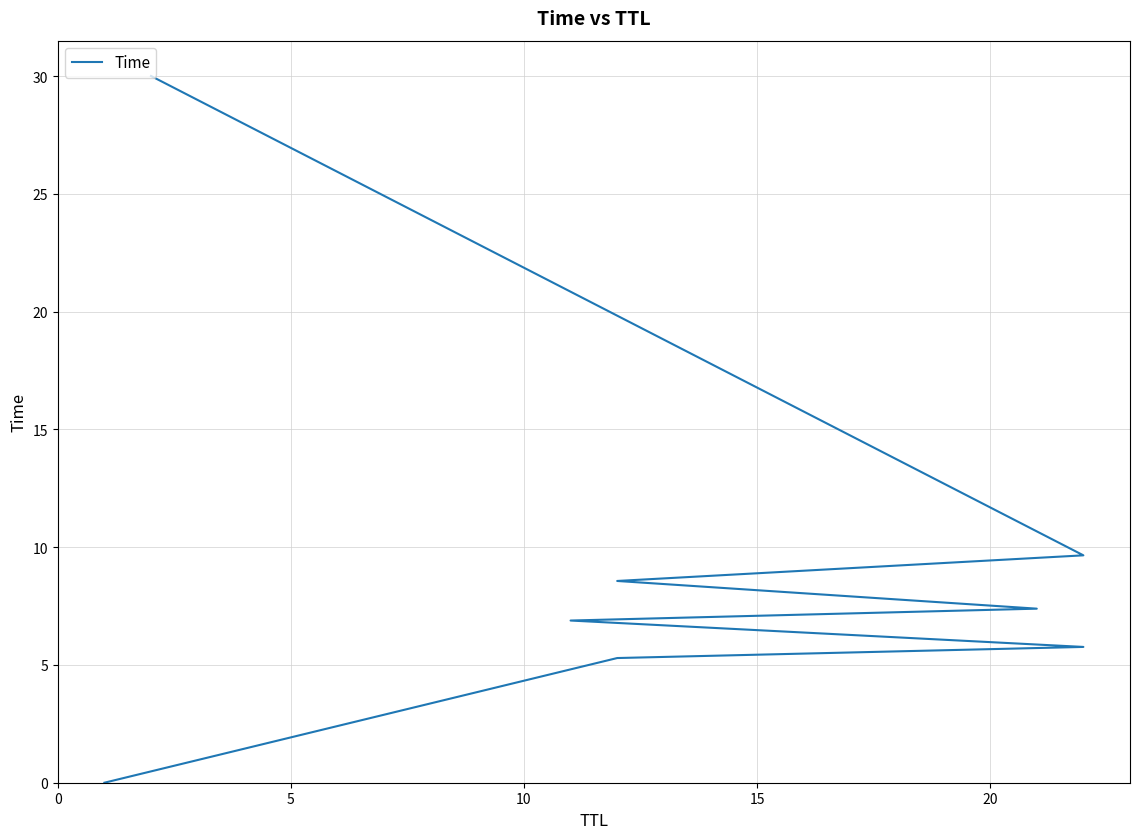

How many distinct data groups are displayed?

1